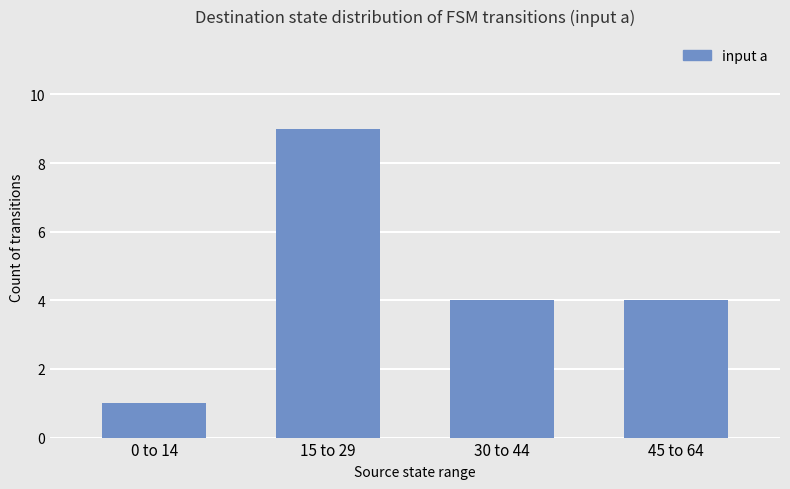

What is the minimum value shown in the chart?

1